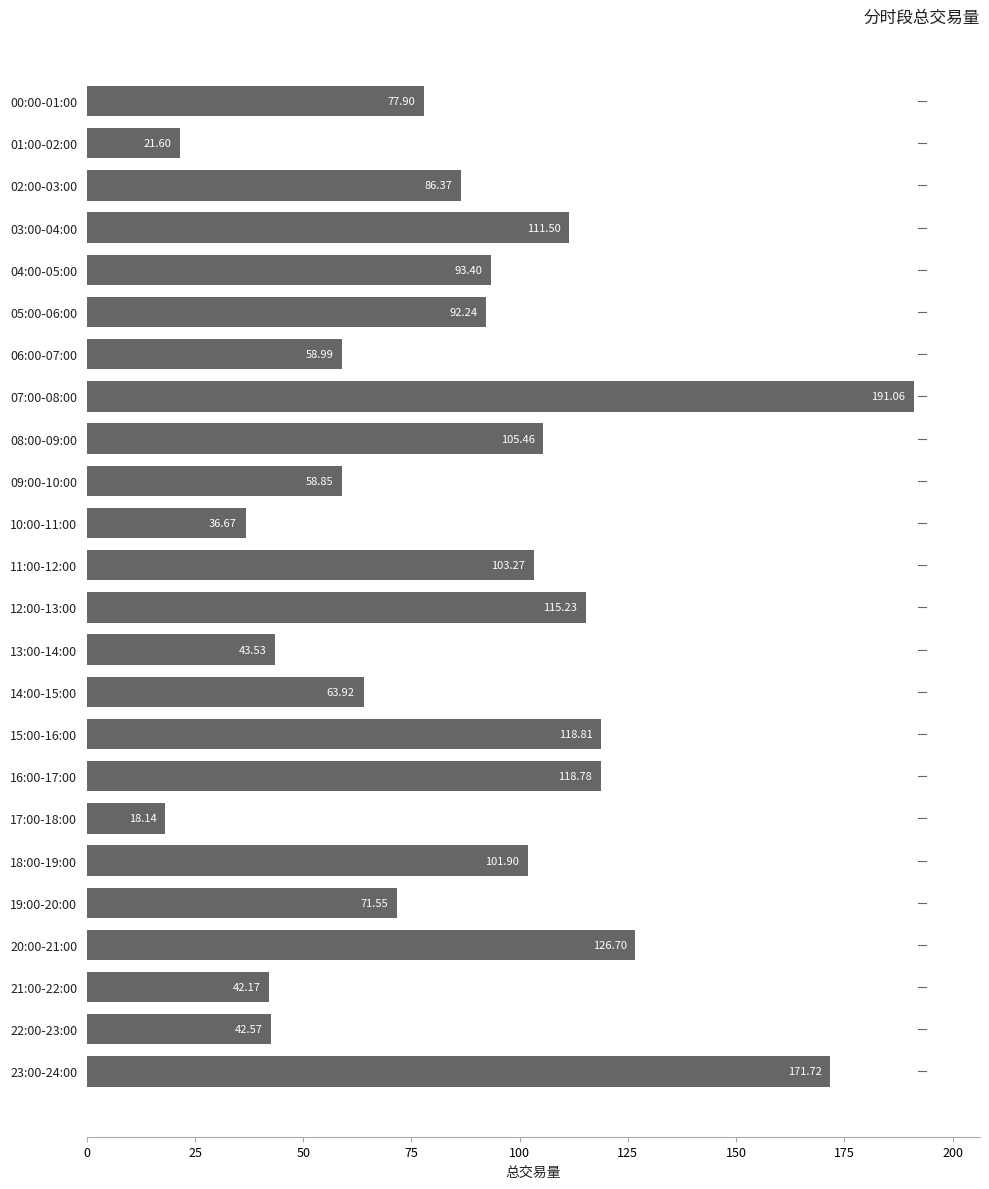

List the labels in order of value, smallest first.

17:00-18:00, 01:00-02:00, 10:00-11:00, 21:00-22:00, 22:00-23:00, 13:00-14:00, 09:00-10:00, 06:00-07:00, 14:00-15:00, 19:00-20:00, 00:00-01:00, 02:00-03:00, 05:00-06:00, 04:00-05:00, 18:00-19:00, 11:00-12:00, 08:00-09:00, 03:00-04:00, 12:00-13:00, 16:00-17:00, 15:00-16:00, 20:00-21:00, 23:00-24:00, 07:00-08:00